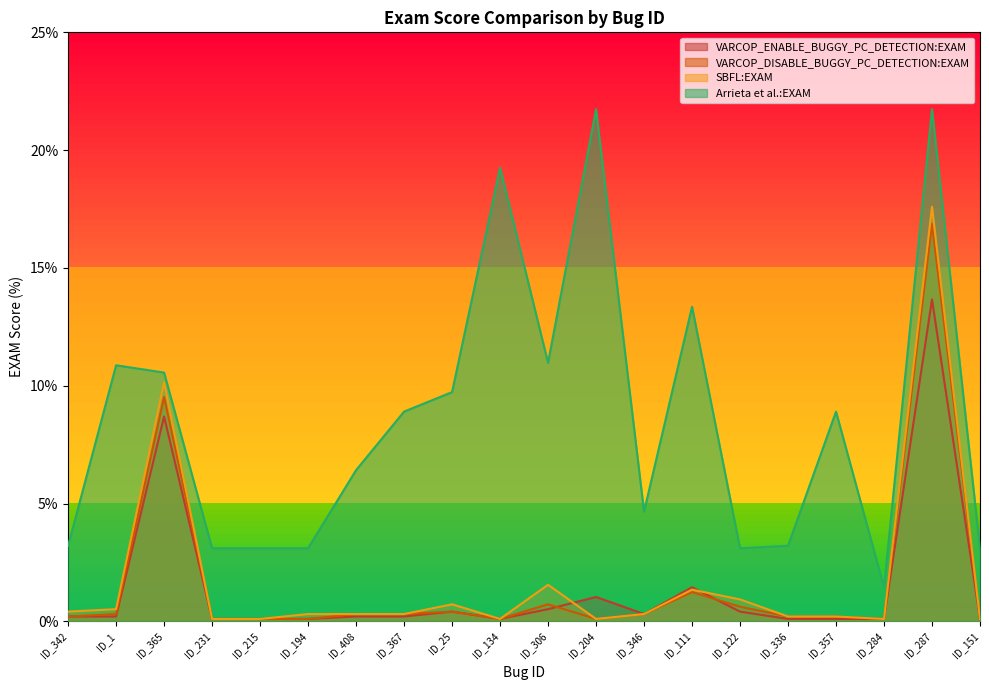

The value of VARCOP_ENABLE_BUGGY_PC_DETECTION:EXAM at ID_287 is 21.8. True or false?

False